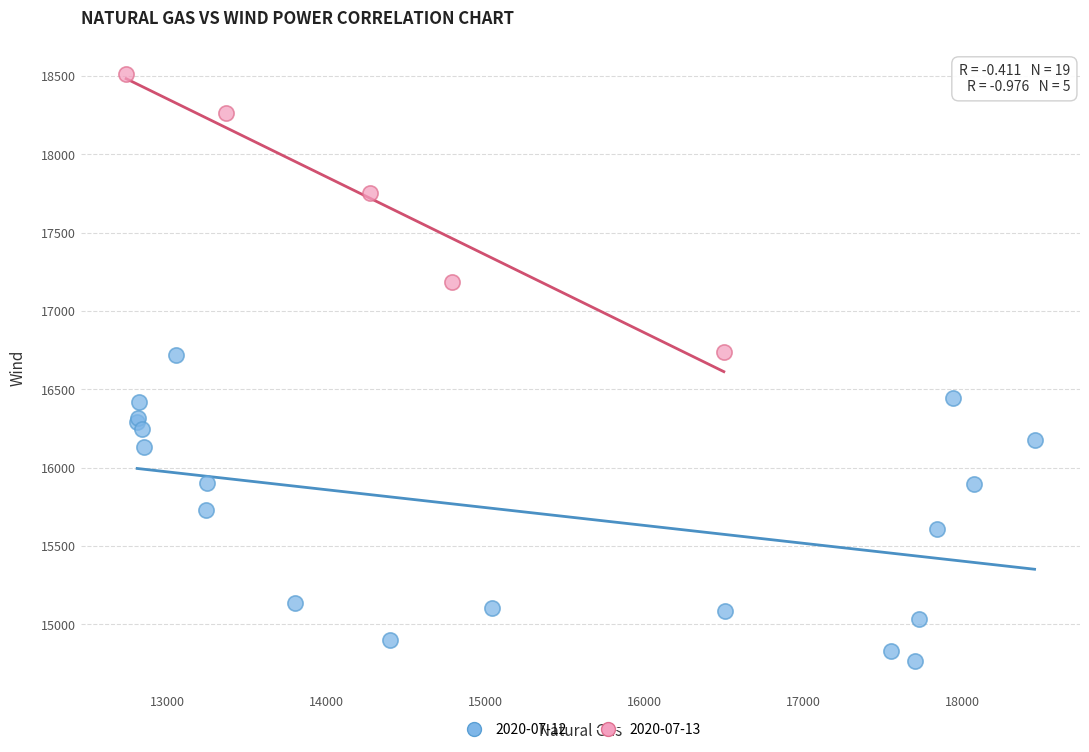

Which series contains the lowest Y value?

2020-07-12